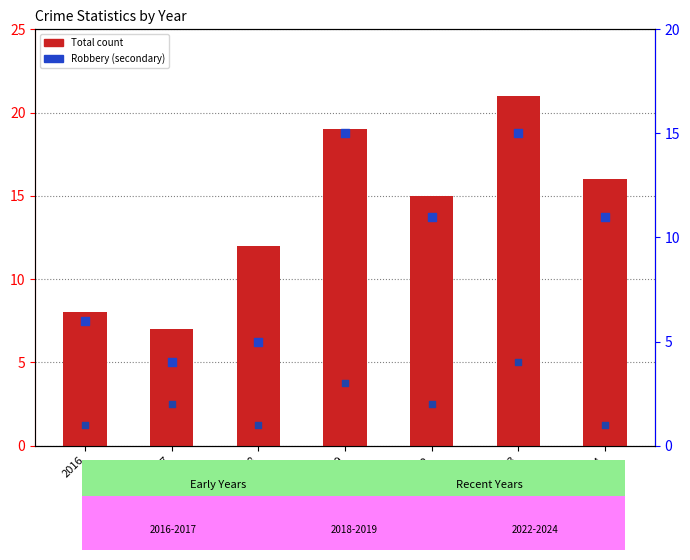

Which series contains the highest Y value?

Total